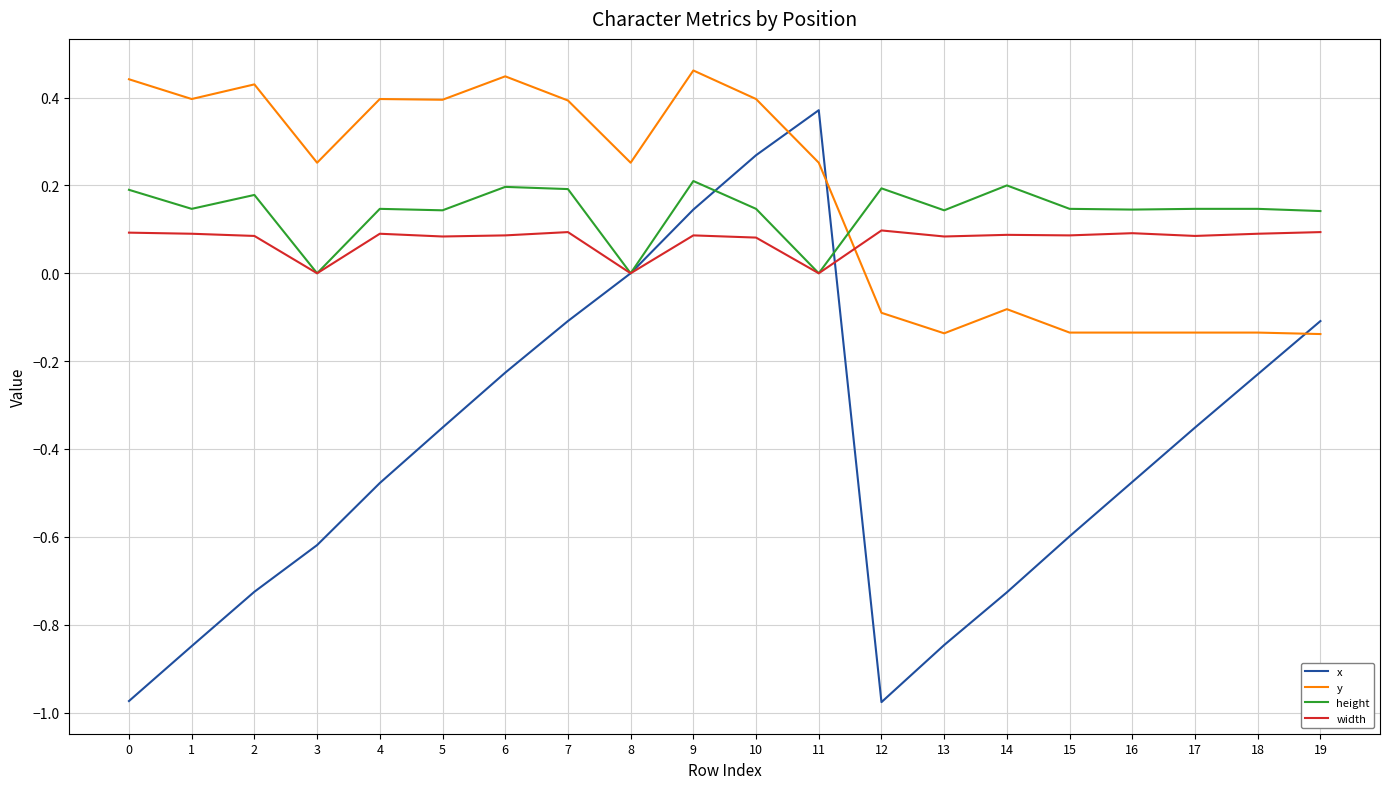

Which series has the widest spread of values?

x